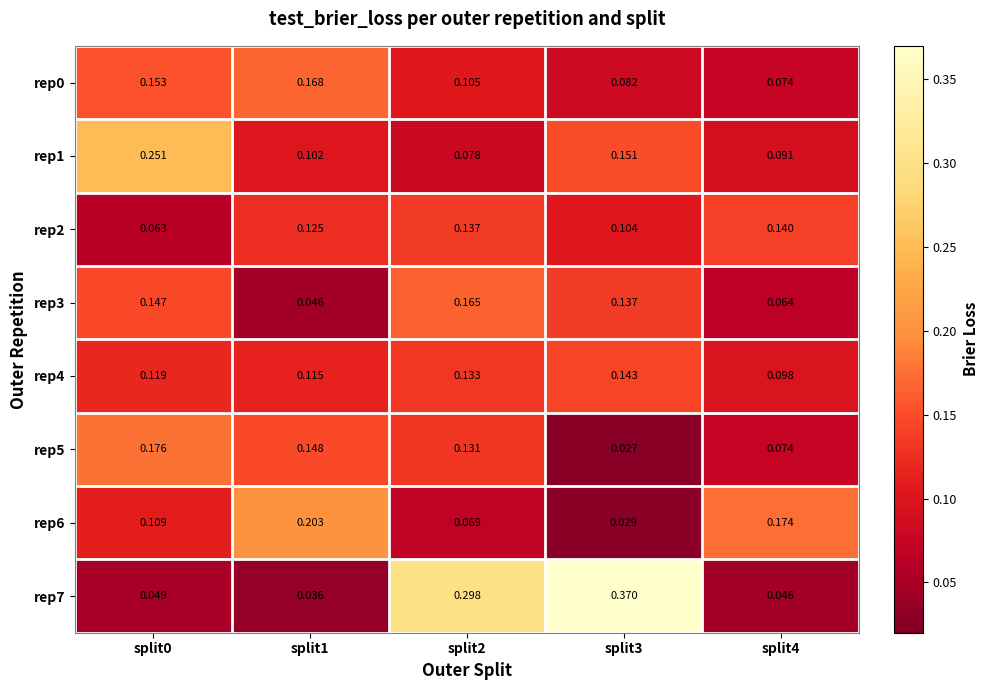

Is the value of rep7 at split1 greater than the value of rep0 at split3?

No